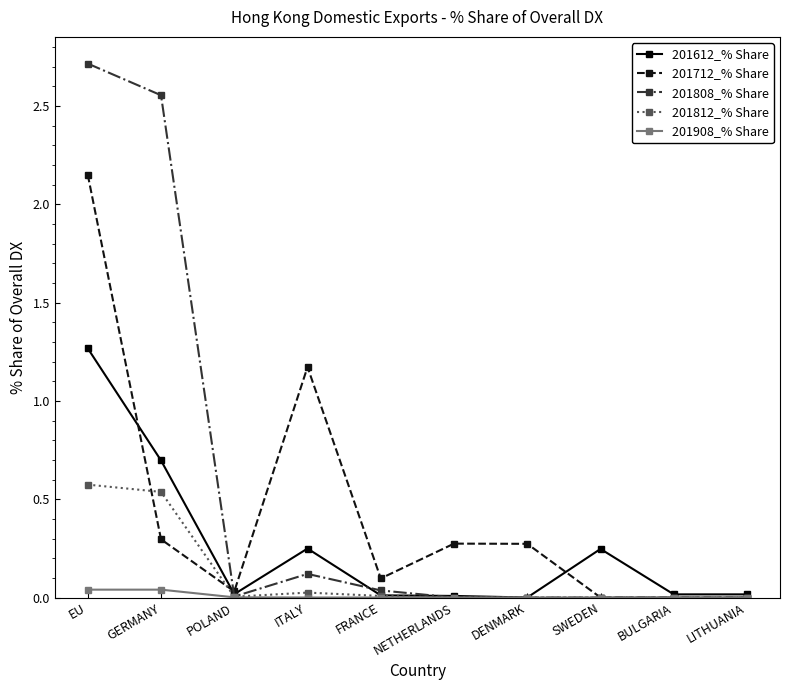

At which label does 201712_% Share reach its peak?

EU